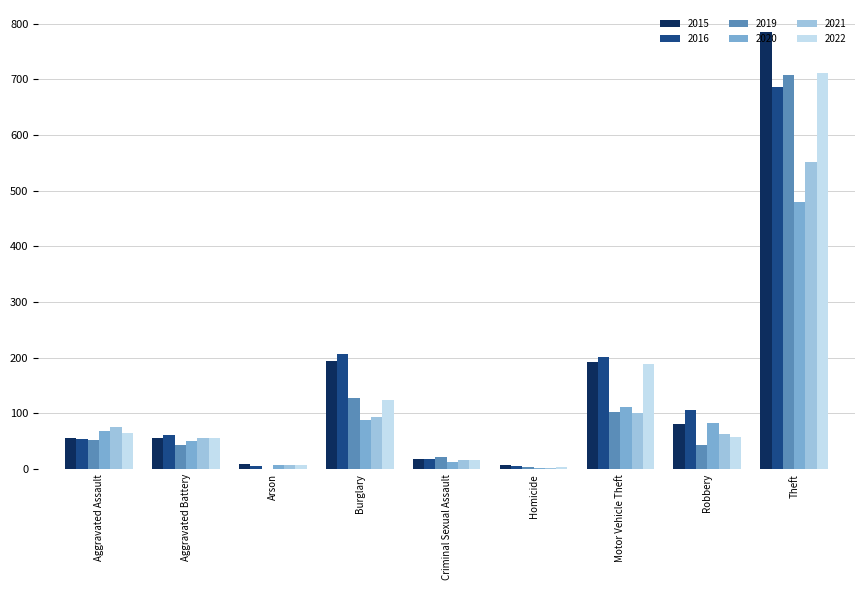

Is the value of 2021 at Robbery greater than the value of 2020 at Theft?

No